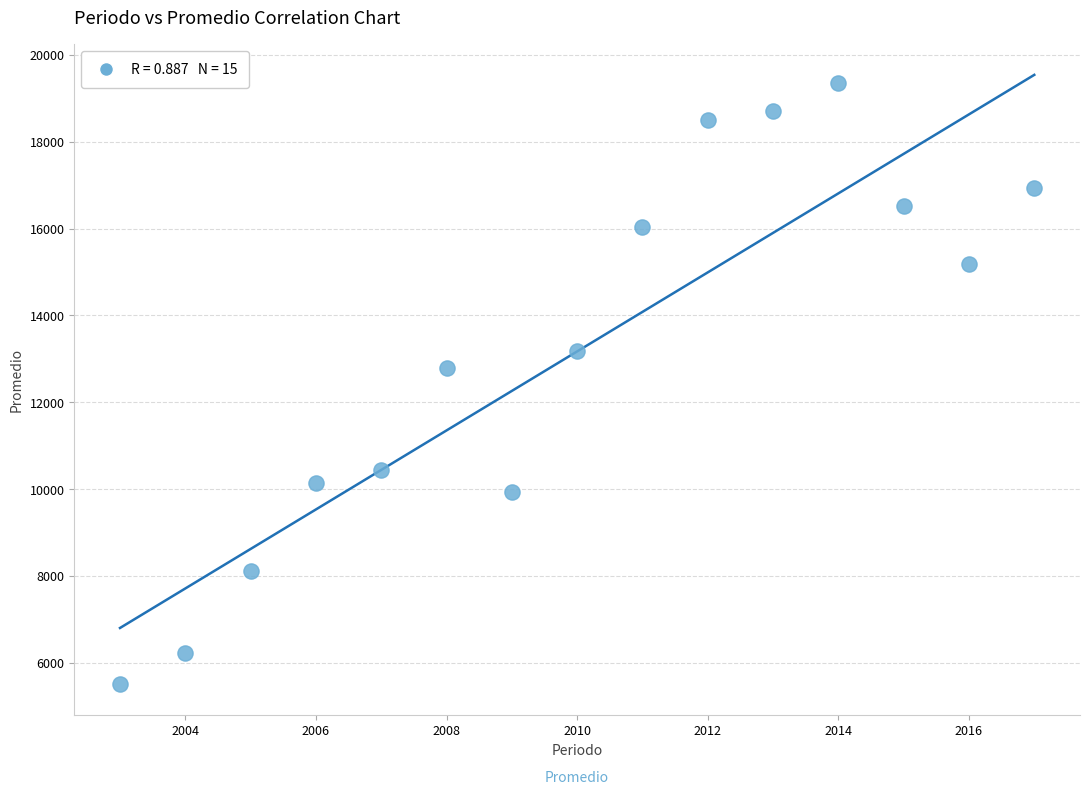

What is the range of X values (max minus min)?

14.0